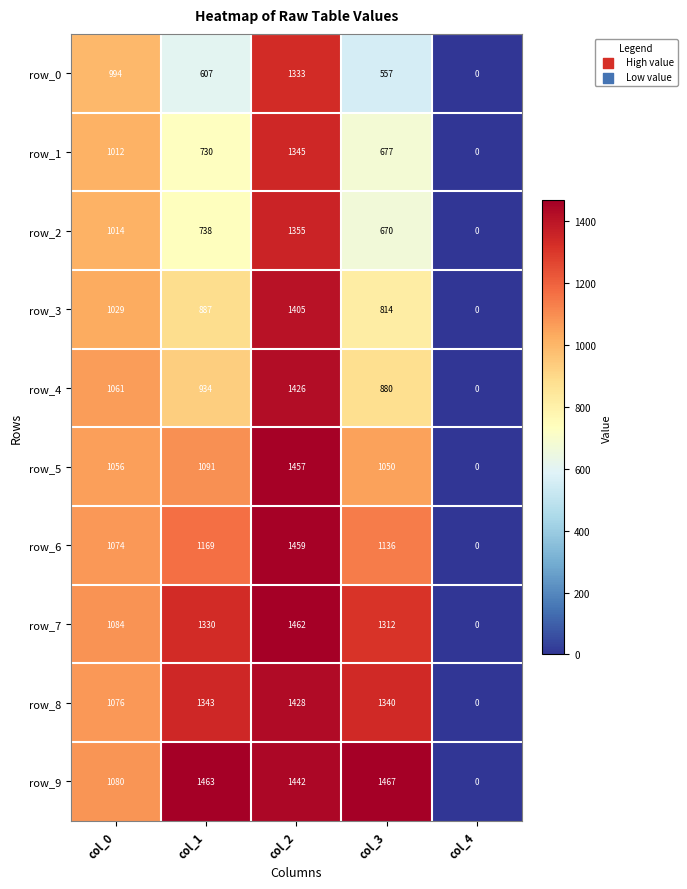

What is the maximum value for row_0?

1333